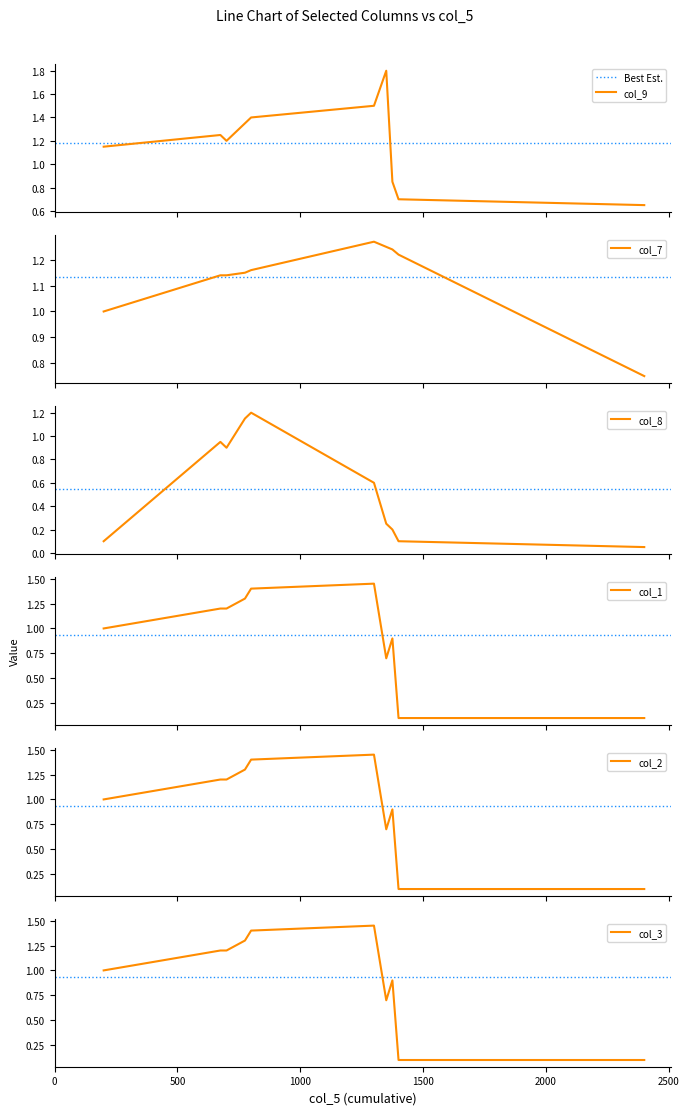

Which series has the largest total across all categories?

col_9